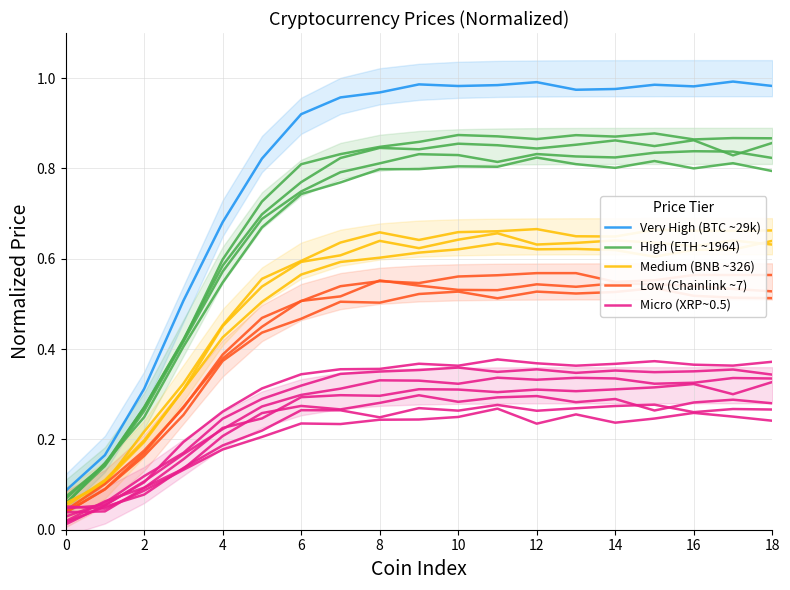

At which category is the sum across all series the highest?

11